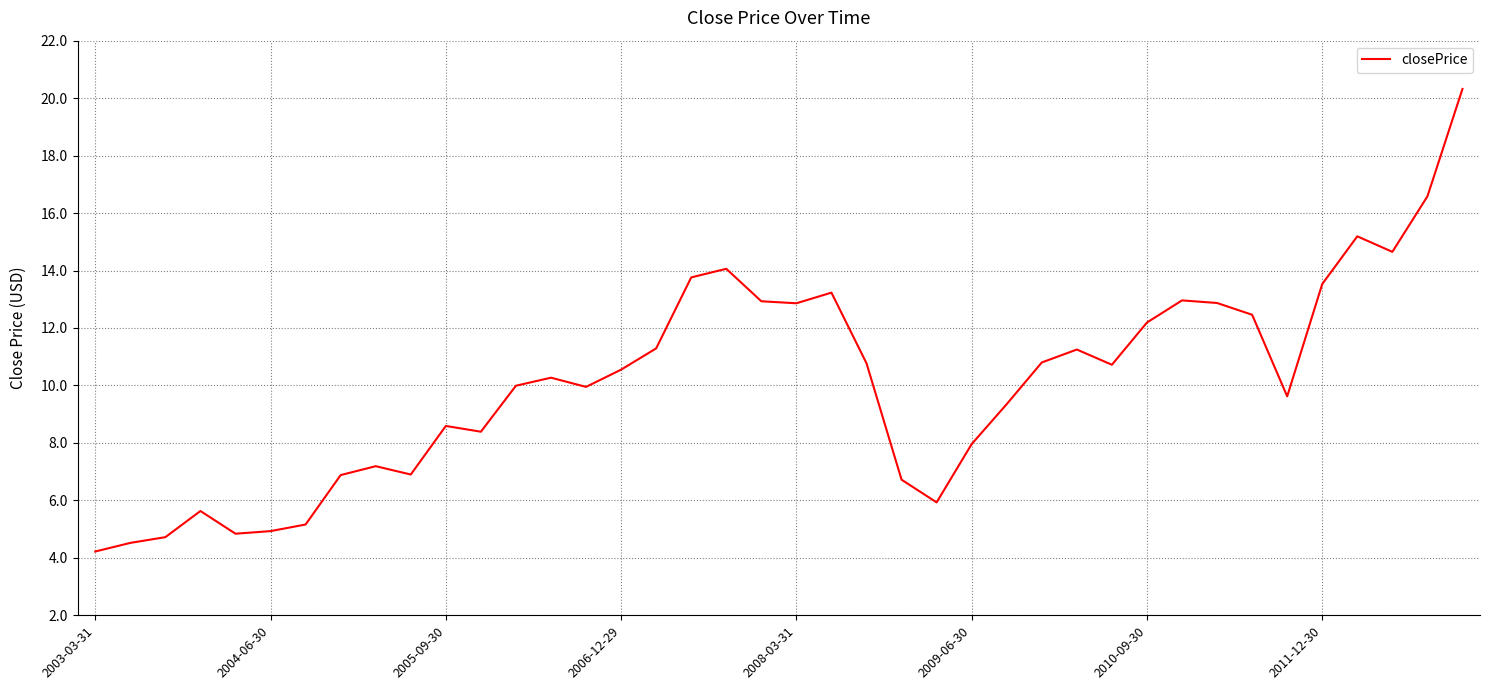

What is the maximum value shown in the chart?

20.3